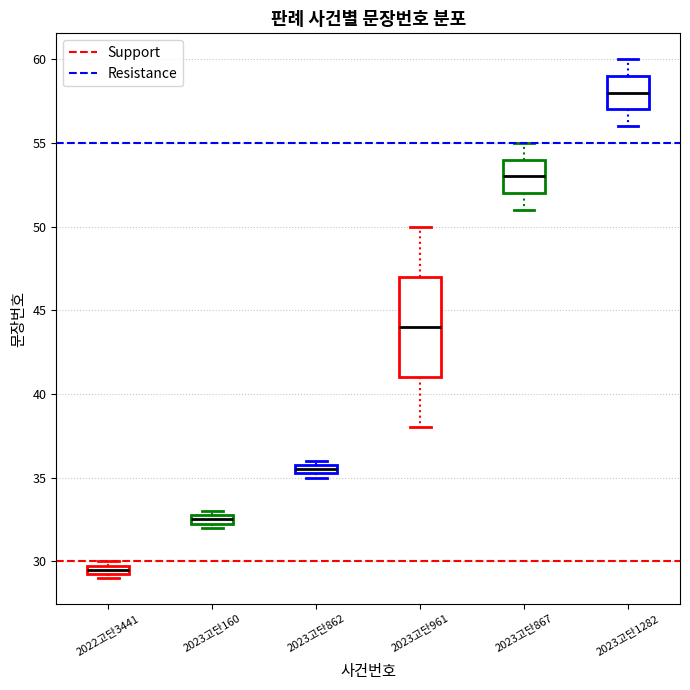

Comparing the boxes themselves (not the whiskers), which one is the tallest?

2023고단961